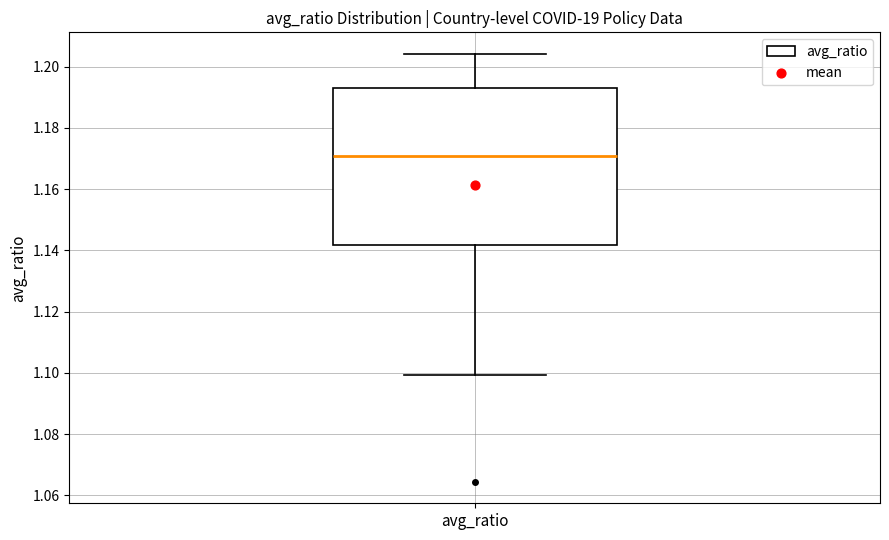

Read this box plot against the y-axis: the position of the median line, the range covered by the box, and the ends of both whiskers. The values are not printed on the chart, so give them approximately, as read against the axis.

median 1.170, box 1.142 to 1.192, whiskers 1.100 to 1.204